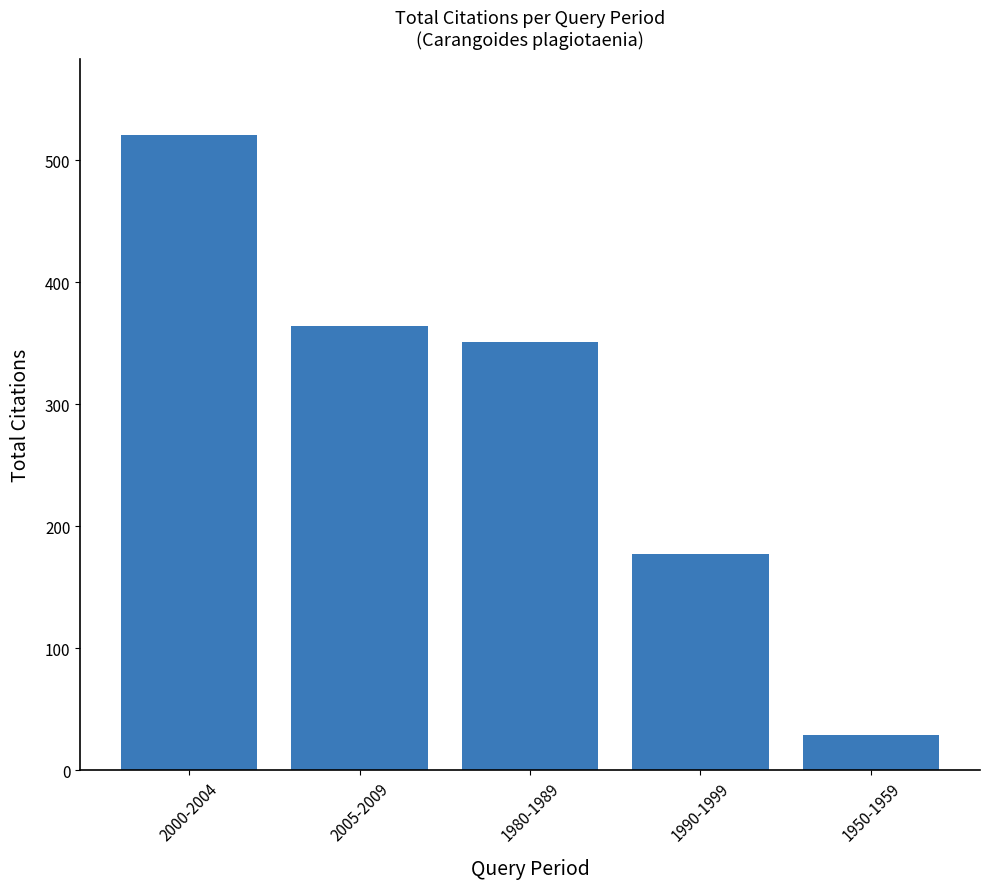

What is the approximate value at 2000-2004, to the nearest 5?

520